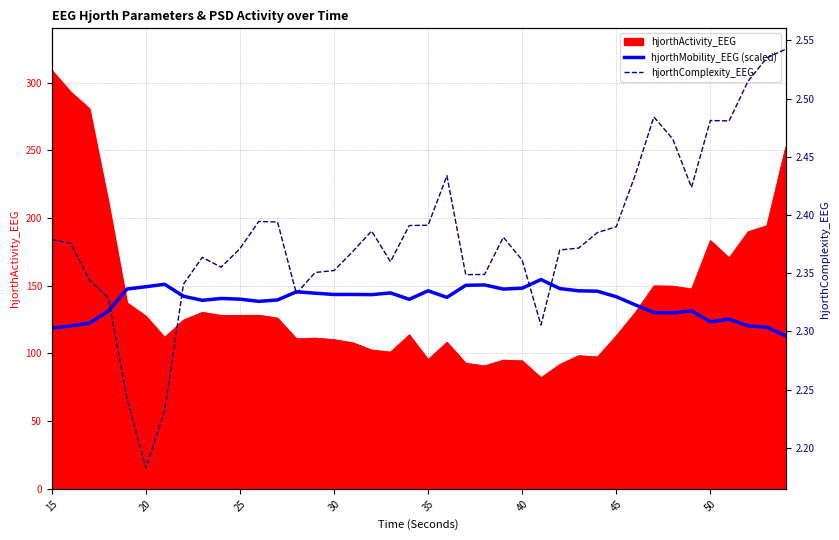

What is the spread (max minus min) of values at 45?

148.9